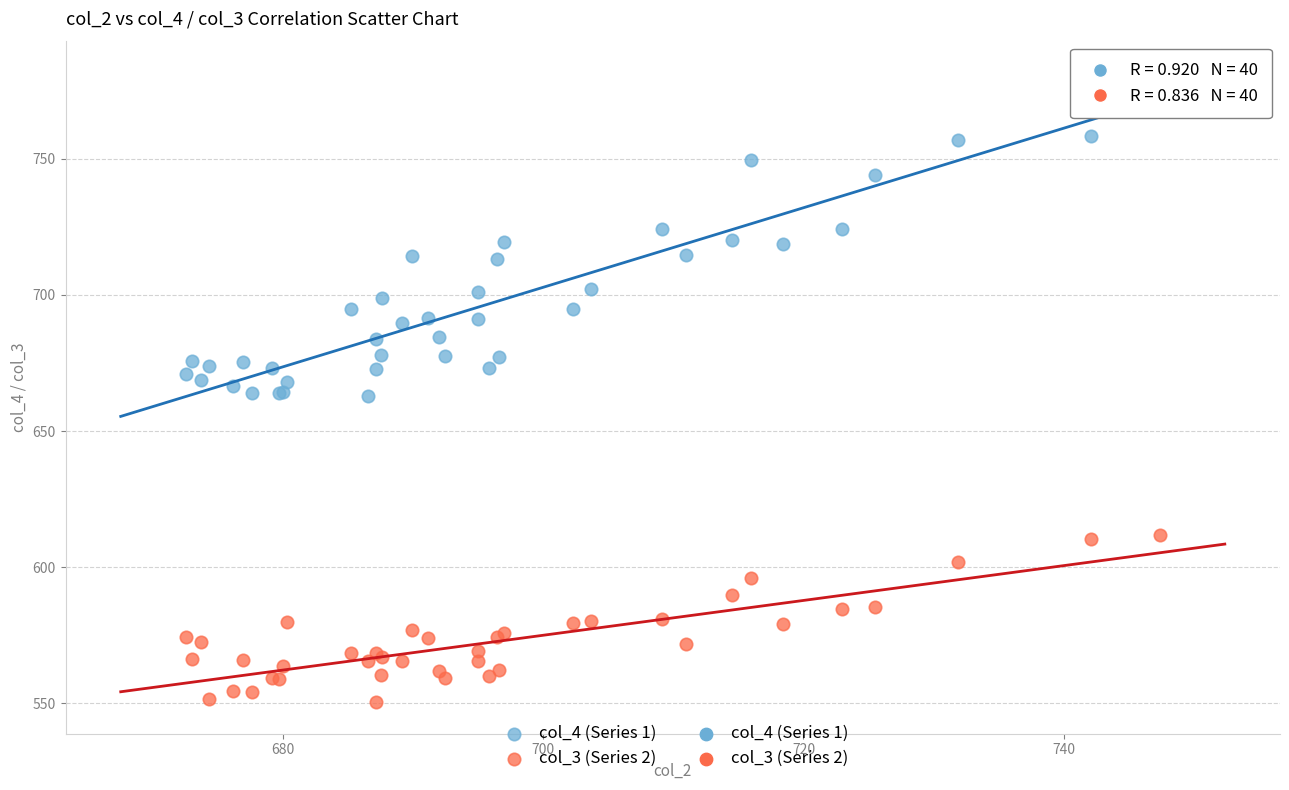

What is the X range (max minus min) for the scatter plot?

74.9